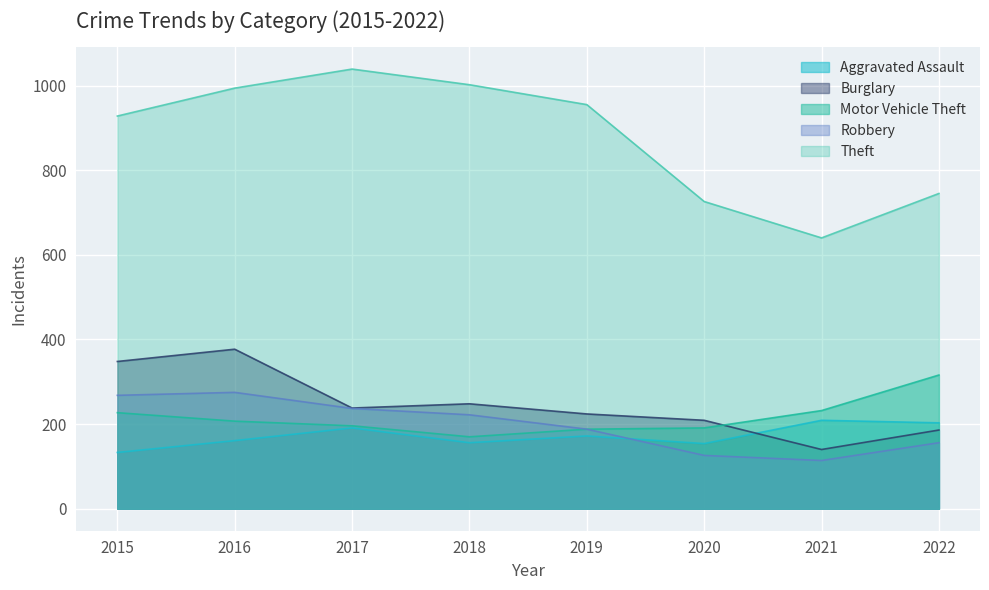

Where is the first local maximum for Theft?

2017